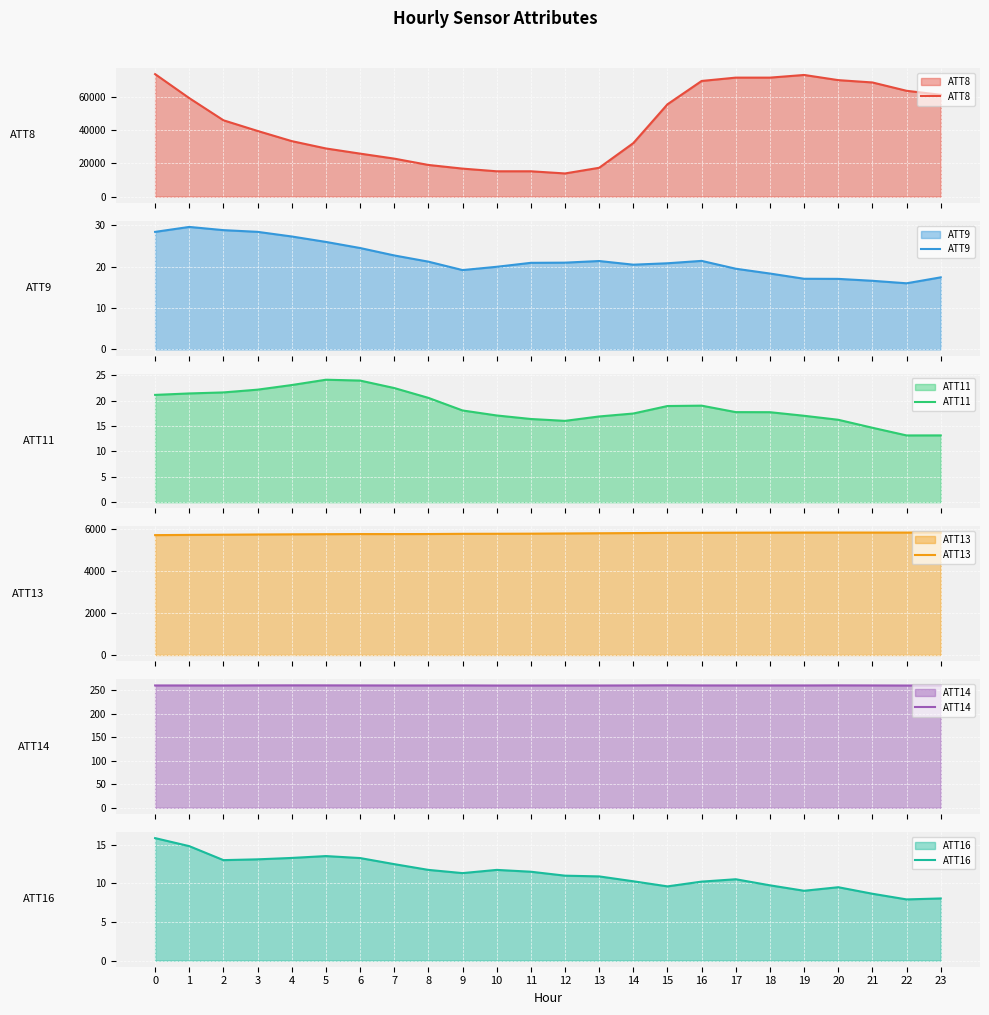

Count the ATT14 values in the range 260 to 261.

24